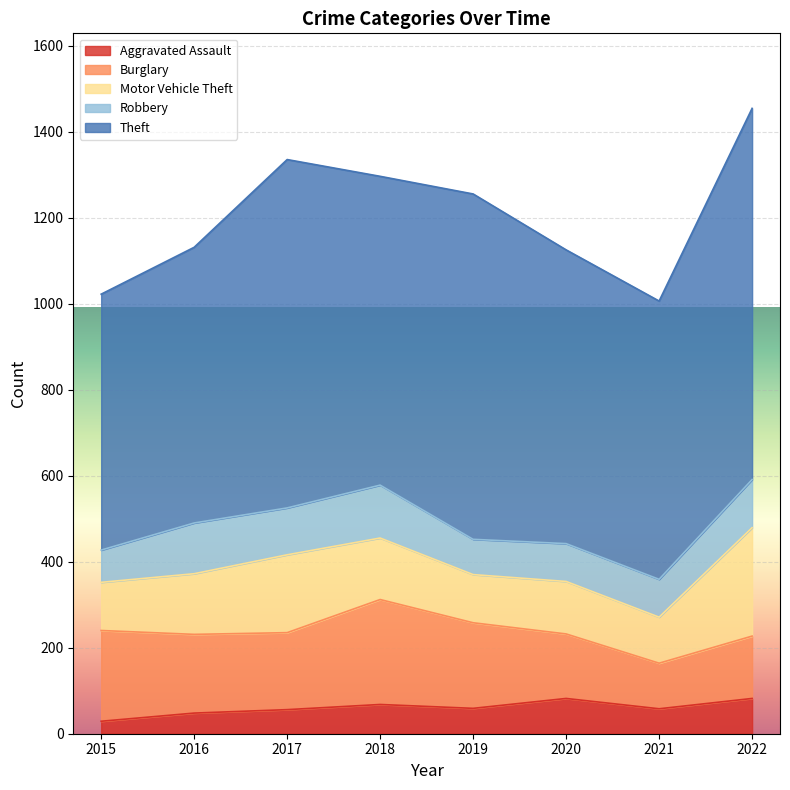

Rank the series at 2017 from lowest to highest value.

Aggravated Assault, Robbery, Burglary, Motor Vehicle Theft, Theft